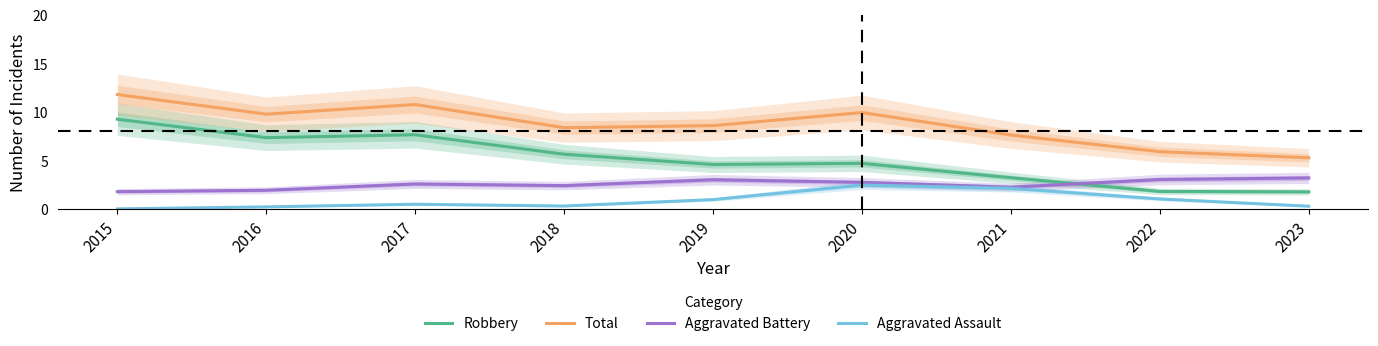

What is the sum of all Aggravated Battery values?

23.0